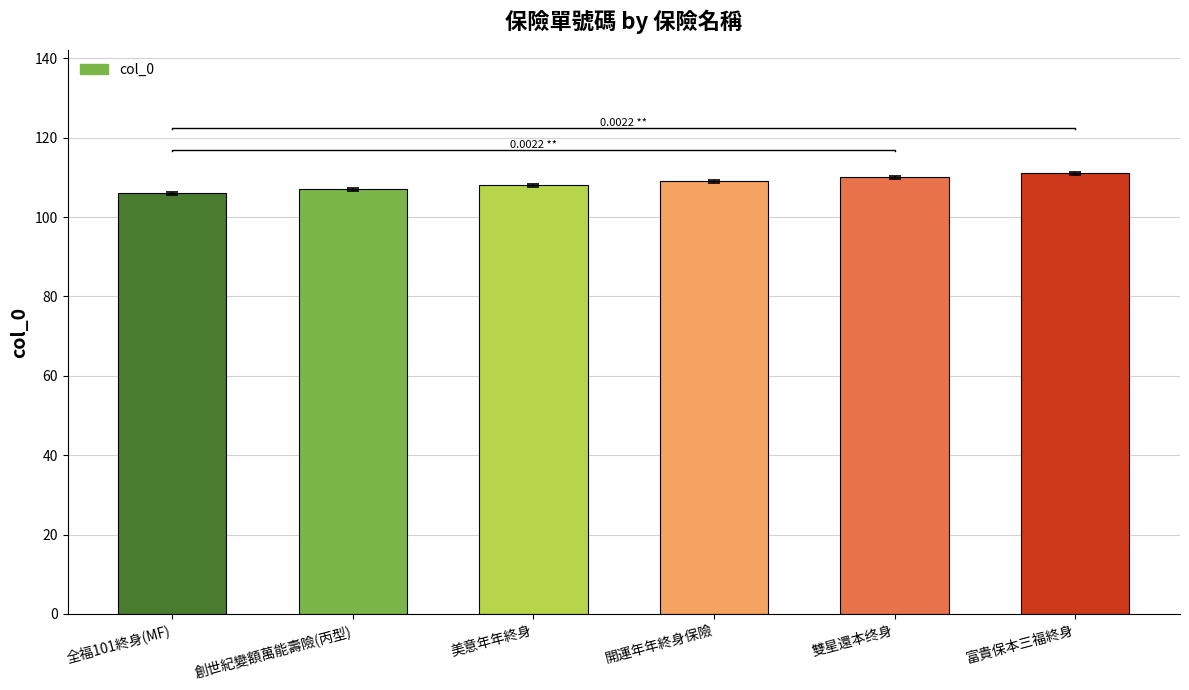

What is the ratio of the value at 富貴保本三福終身 to the value at 開運年年終身保險?

1.0